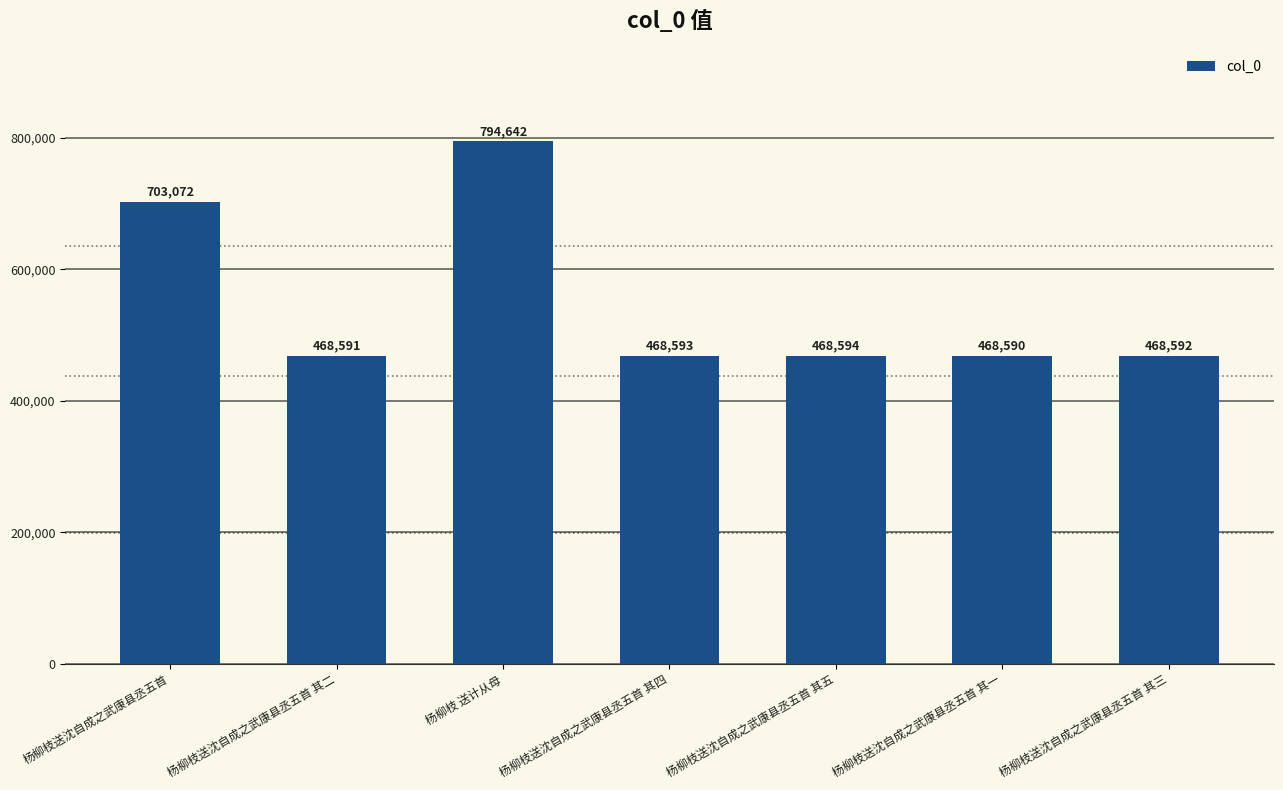

What value does the data have at 杨柳枝送沈自成之武康县丞五首 其五?

468594